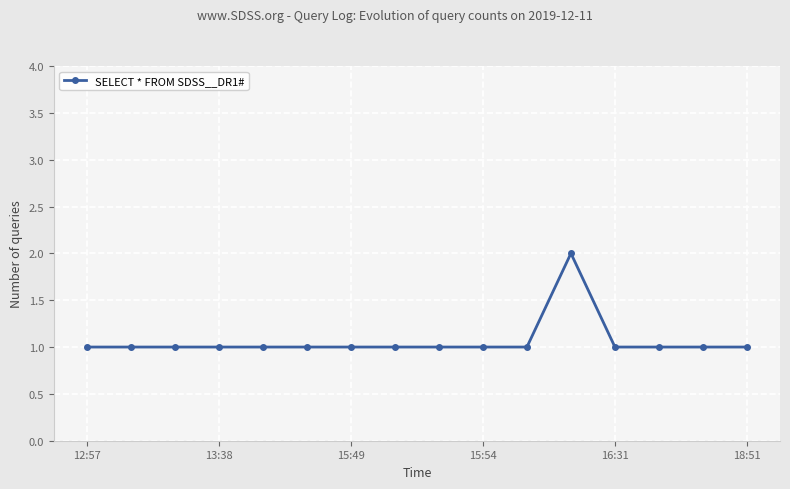

How many categories are shown in the chart?

16